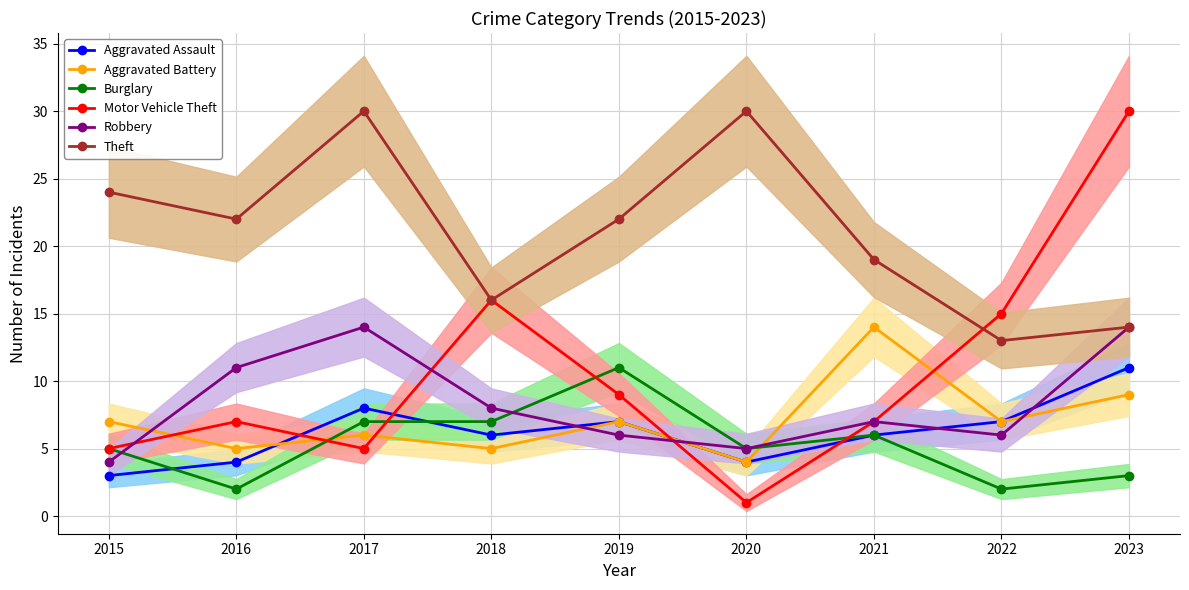

Is the value of Robbery at 2020 greater than the value of Aggravated Assault at 2023?

No